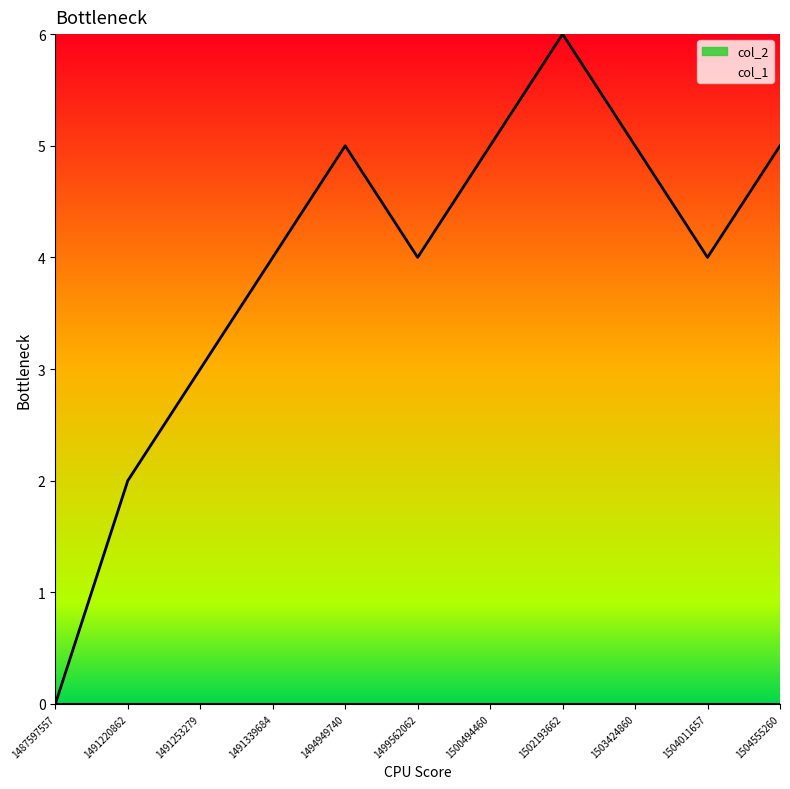

How many values are above zero?

10